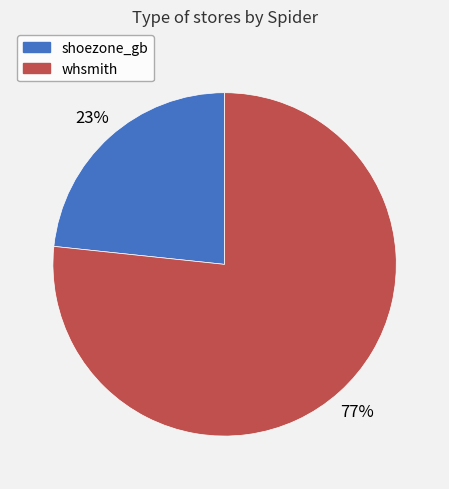

To the nearest percent, what is the average slice percentage?

50%